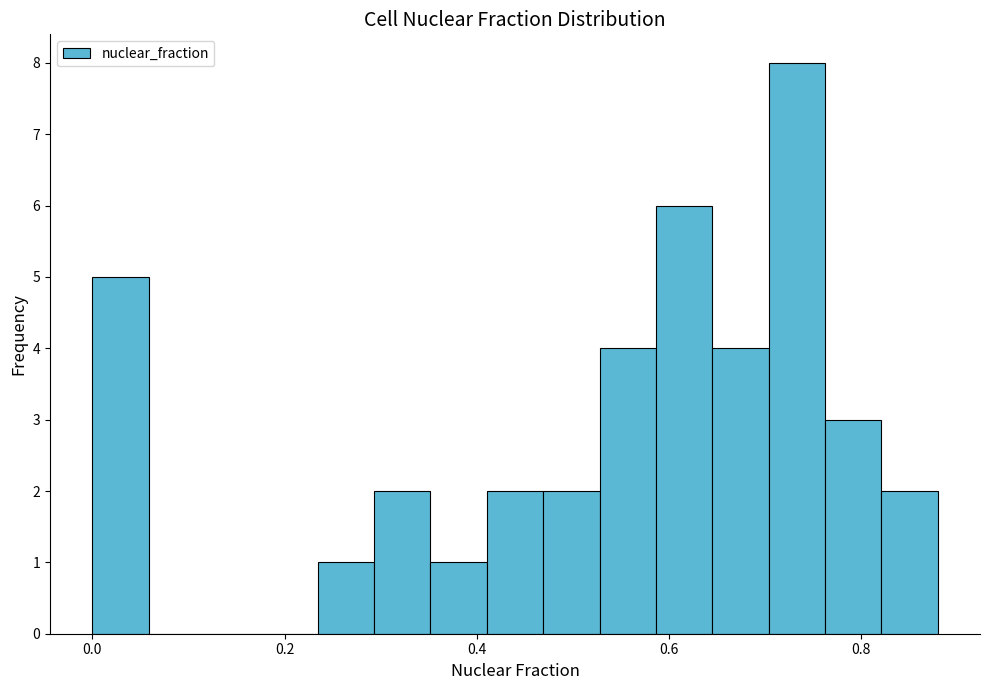

Around what value on the x-axis is the tallest bar? Give the approximate position of its centre, as read against the axis.

0.74